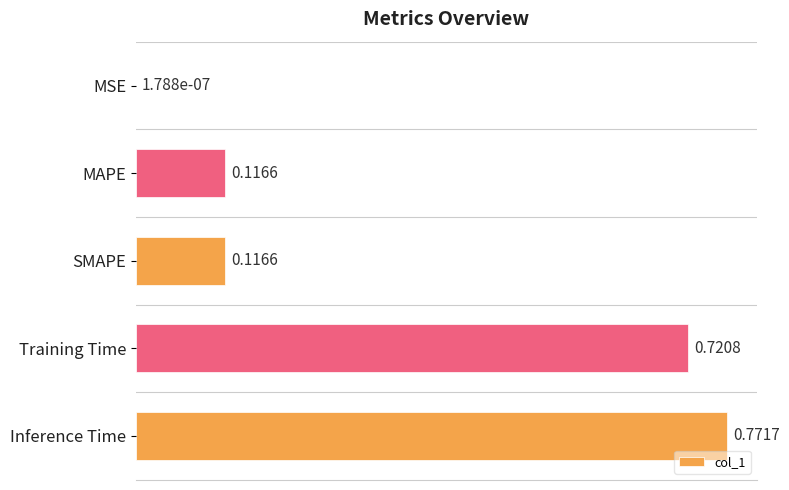

At which label is the value closest to 0?

MSE